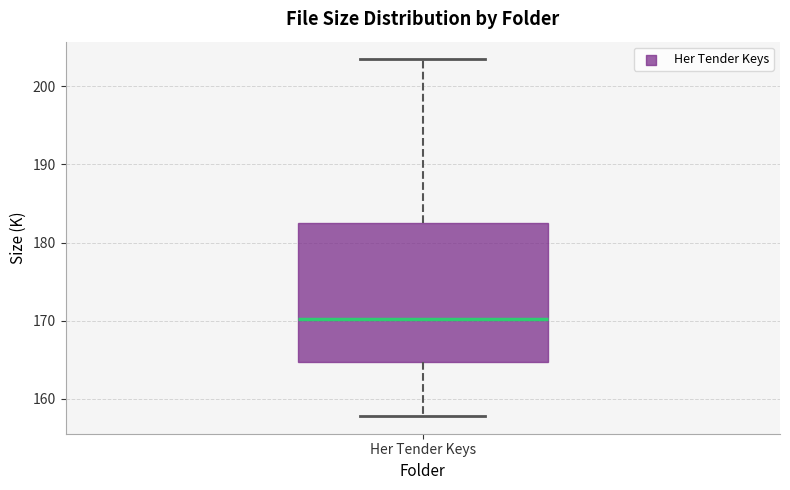

Transcribe this box plot: give where the median line is, the range the box spans, and where the two whiskers end, as read against the y-axis. The values are not printed on the chart, so give them approximately, as read against the axis.

median 170, box 165 to 182, whiskers 158 to 203